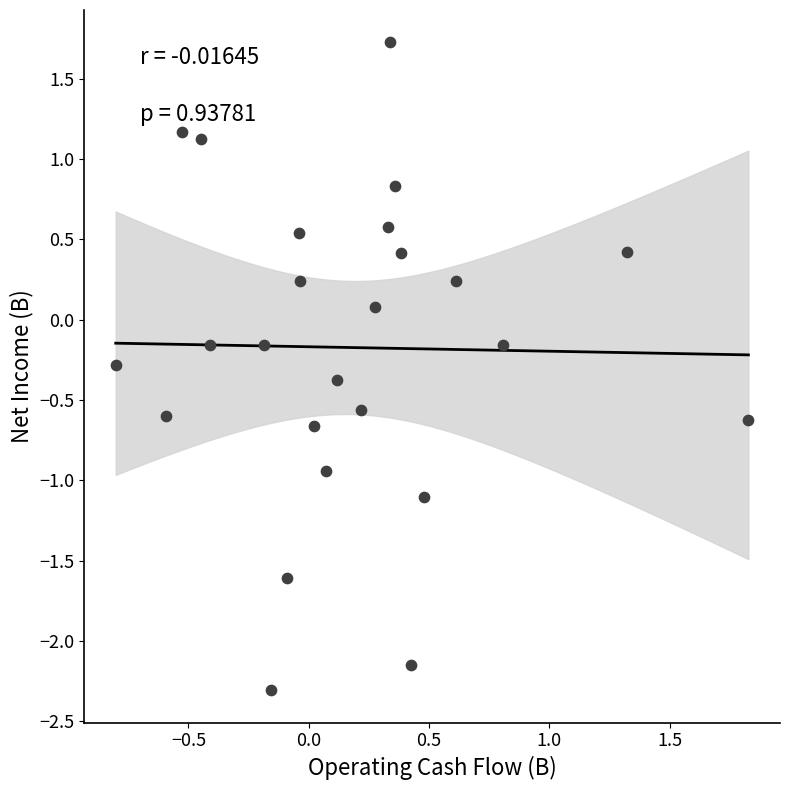

What is the range of X values (max minus min)?

2.6